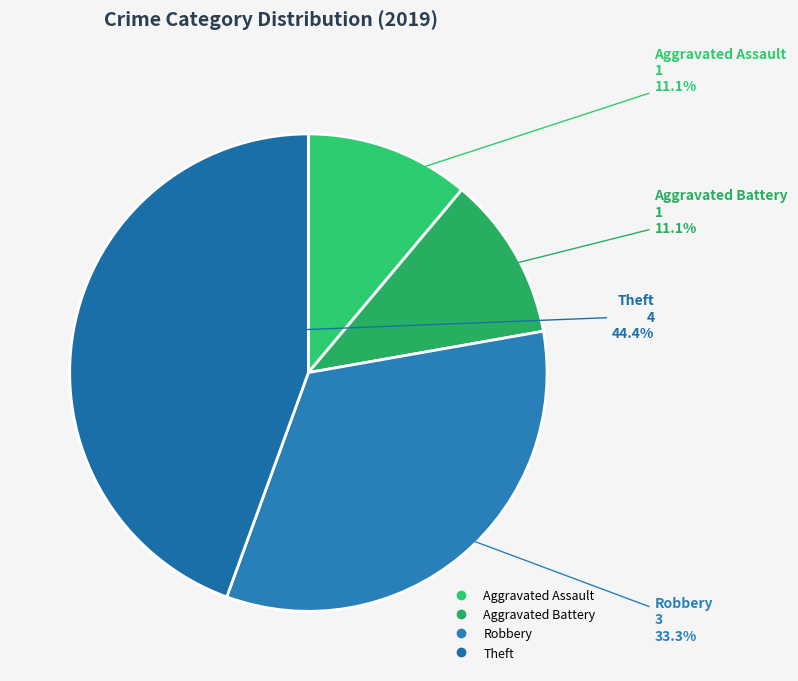

What percentage is the Theft slice, to the nearest percent?

44%